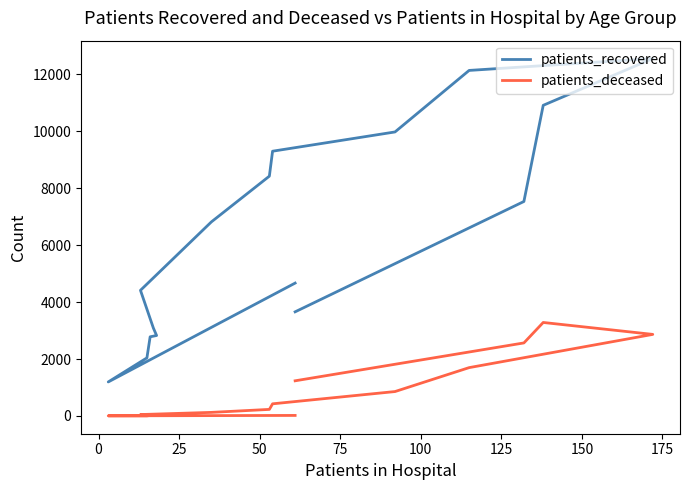

True or false: patients_deceased and patients_recovered intersect in this chart.

False